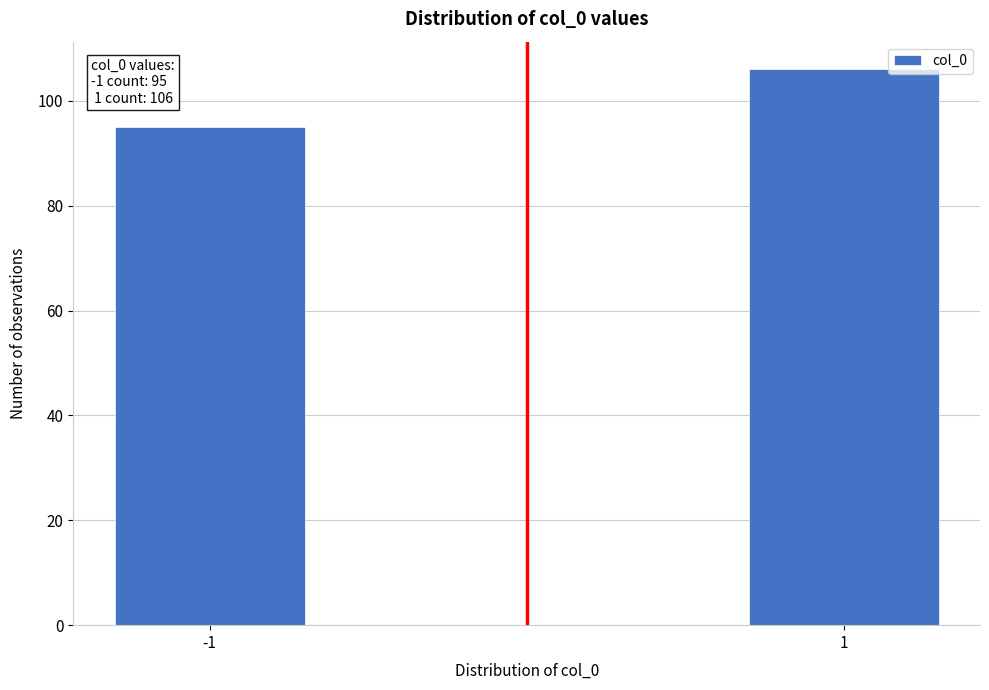

Reading left to right, transcribe all the data shown in this chart.

95	106